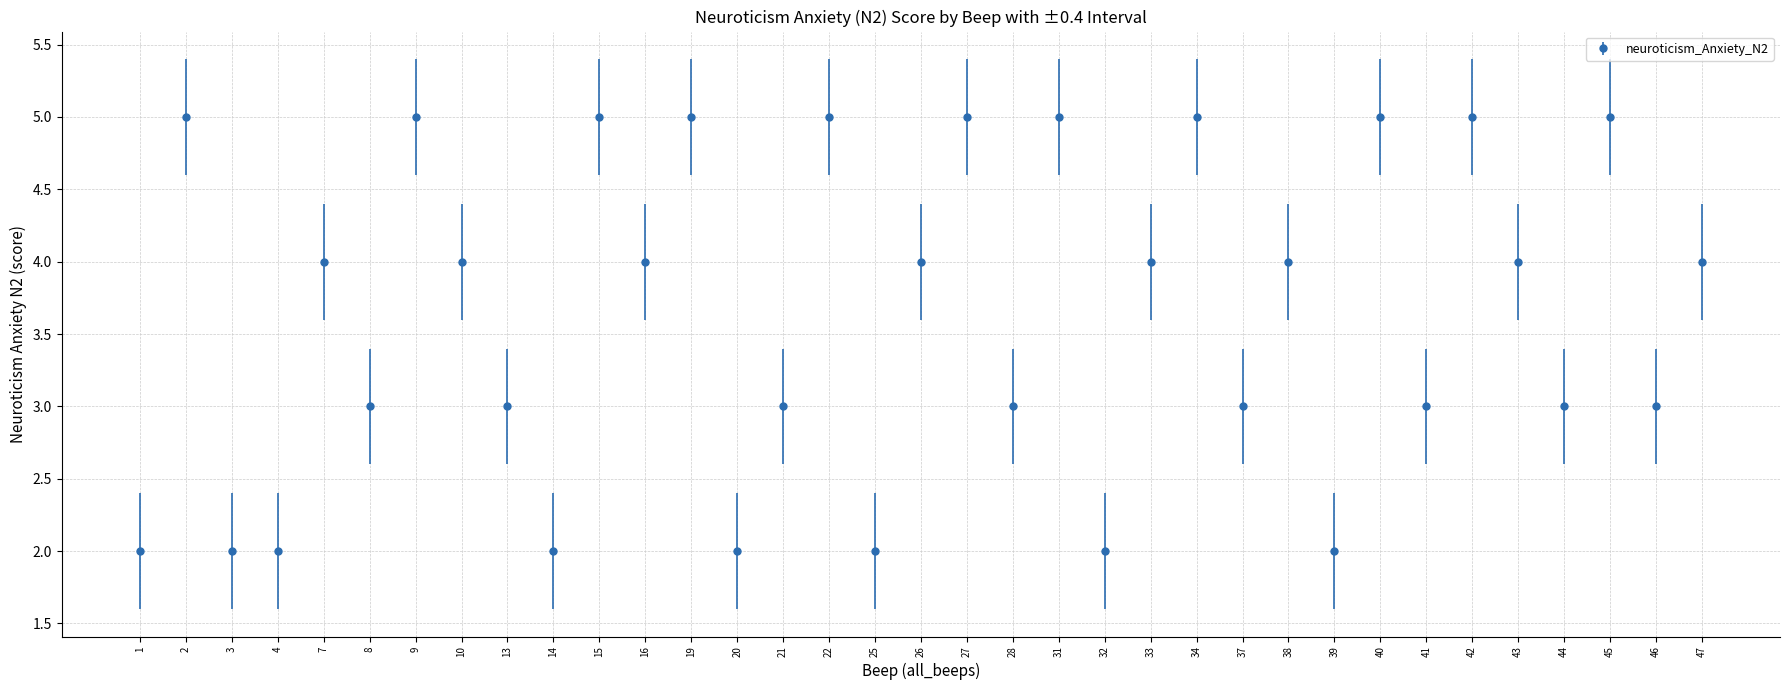

What is the sum of the values at 44 and 39?

5